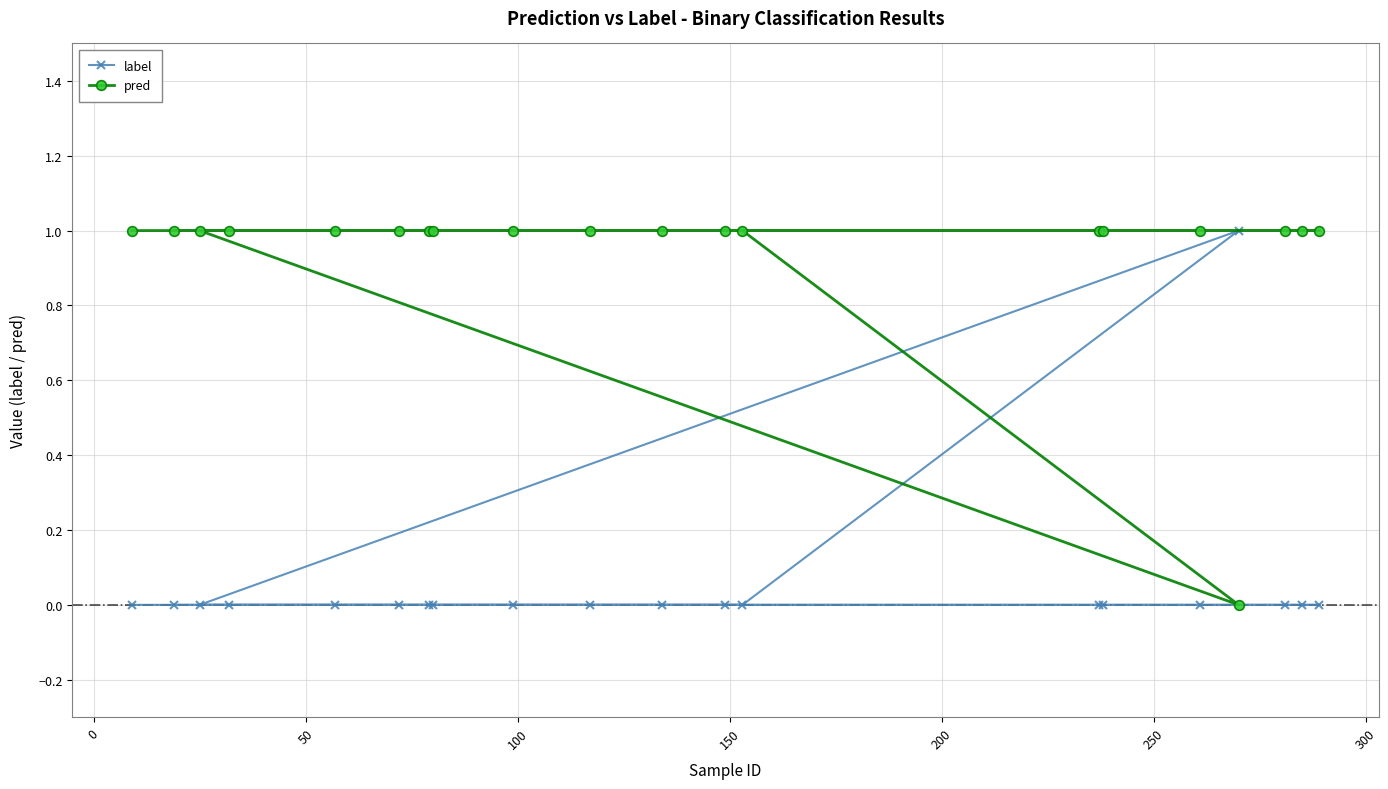

What is the value of the pred point at the 5th from the left?

1